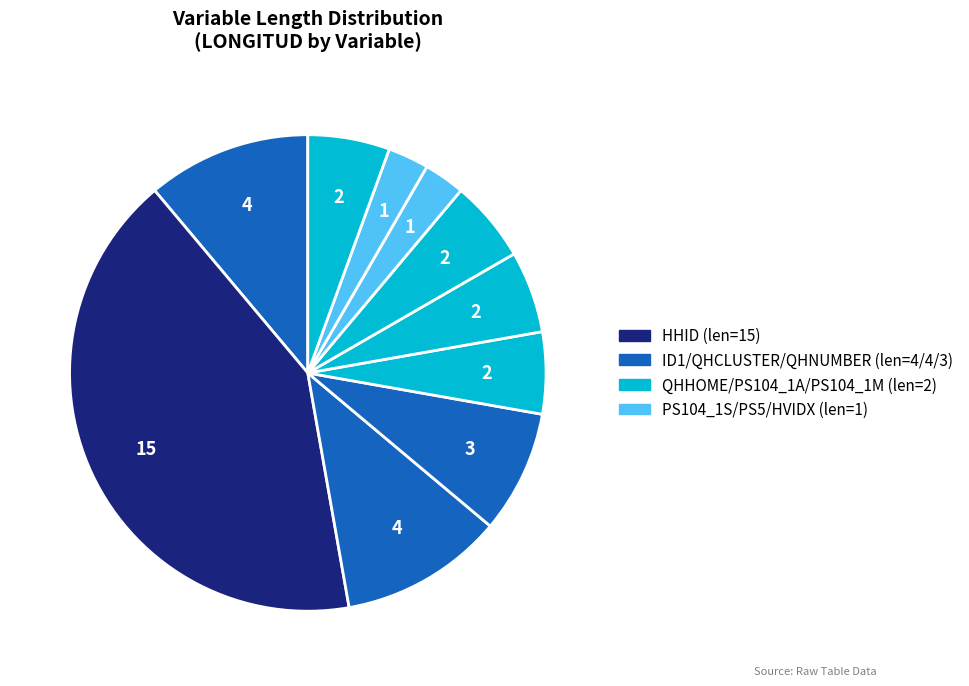

How many slices are in this pie chart?

10